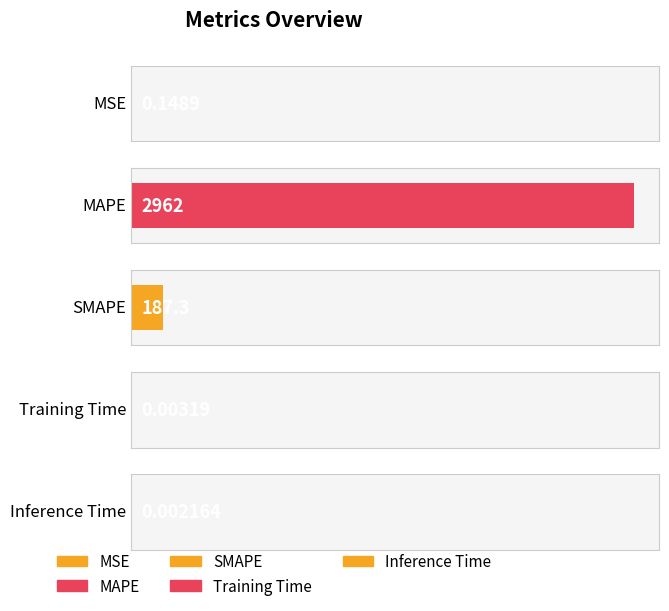

What is the average value?

629.8